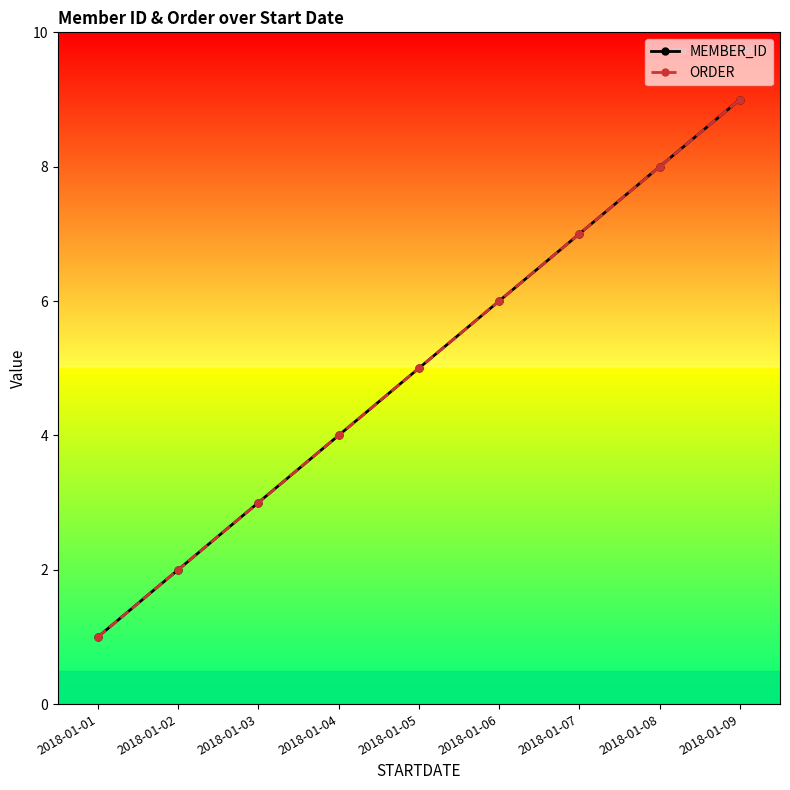

List the labels in order of MEMBER_ID value, largest first.

2018-01-09, 2018-01-08, 2018-01-07, 2018-01-06, 2018-01-05, 2018-01-04, 2018-01-03, 2018-01-02, 2018-01-01